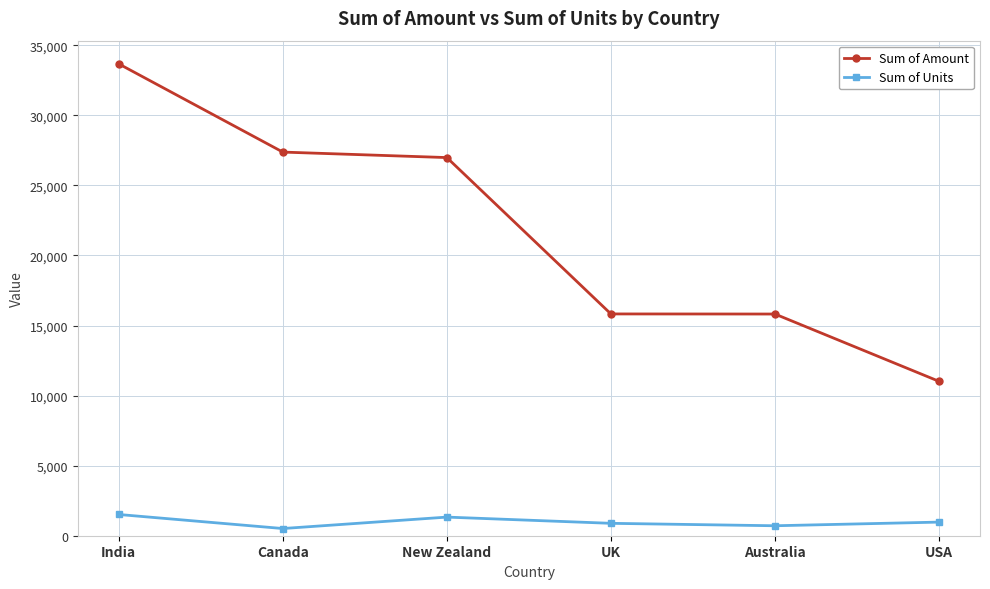

True or false: Sum of Amount and Sum of Units cross at least once.

False